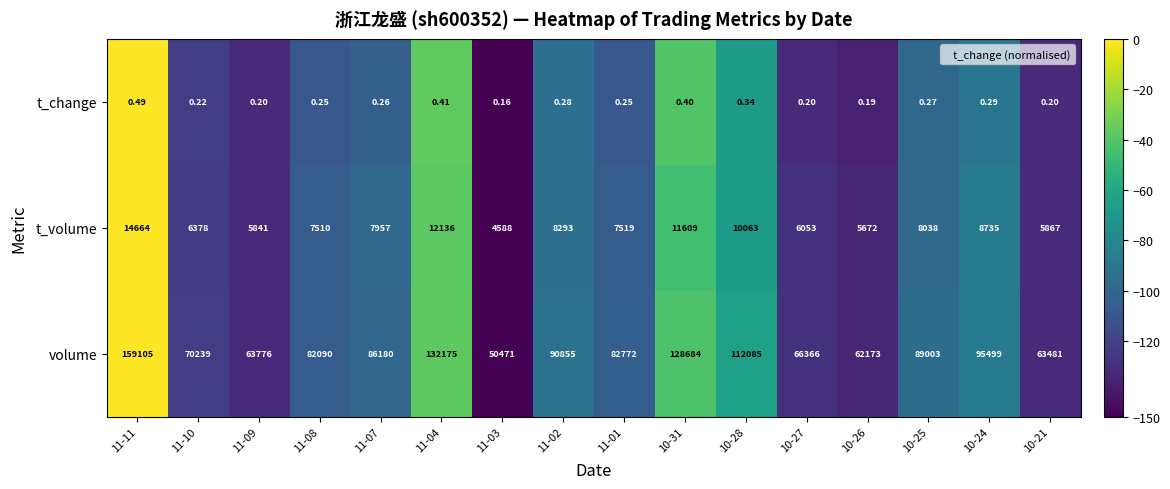

Rank the series at 11-03 from highest to lowest value.

volume, t_volume, t_change